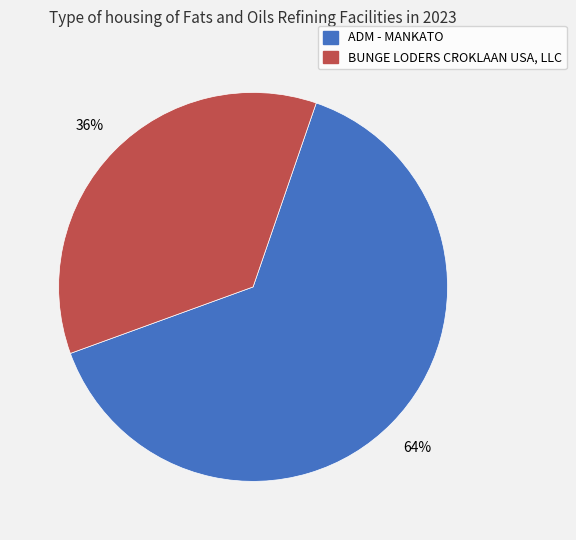

Count the number of slices in the pie.

2